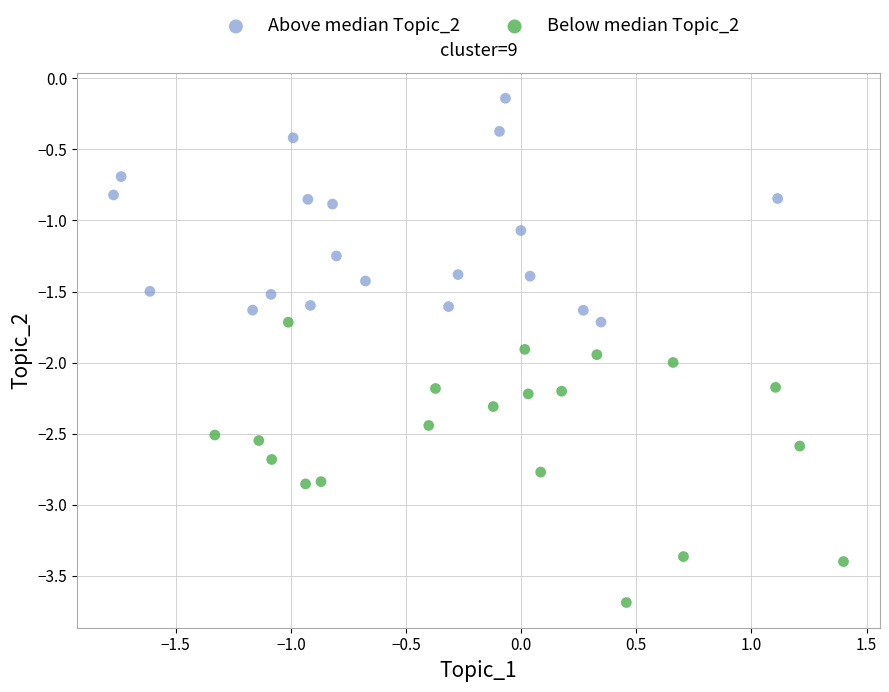

What are all the series names shown in the legend?

Above median Topic_2, Below median Topic_2